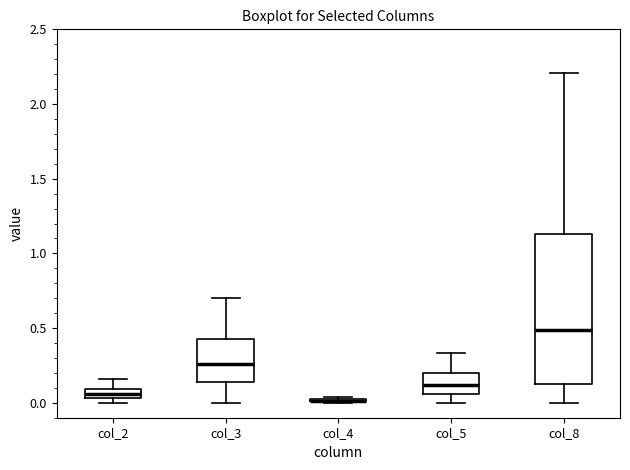

Which box is the tallest, from its lower edge to its upper edge?

col_8